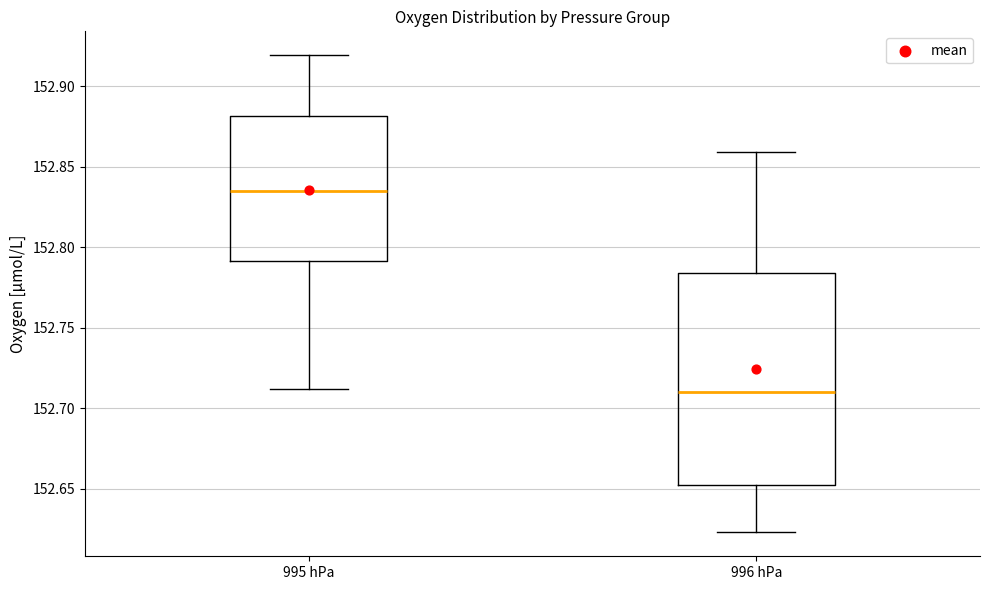

Which box's median line is the highest?

995 hPa